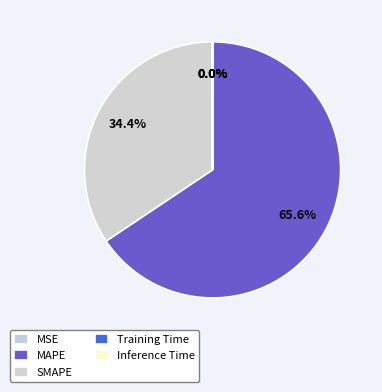

Rank the categories by value from highest to lowest.

MAPE, SMAPE, MSE, Training Time, Inference Time